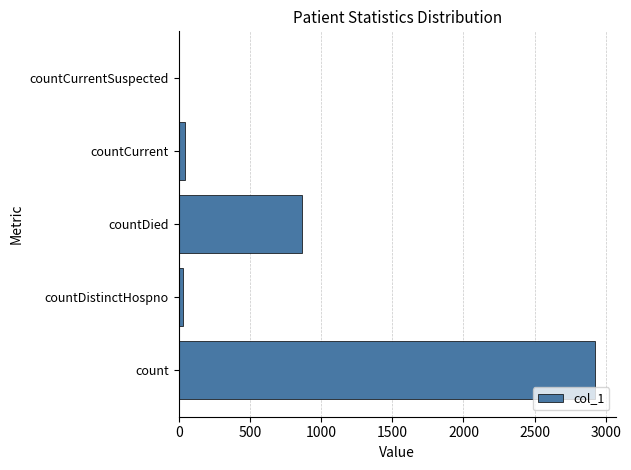

The value at count is 2922. True or false?

True